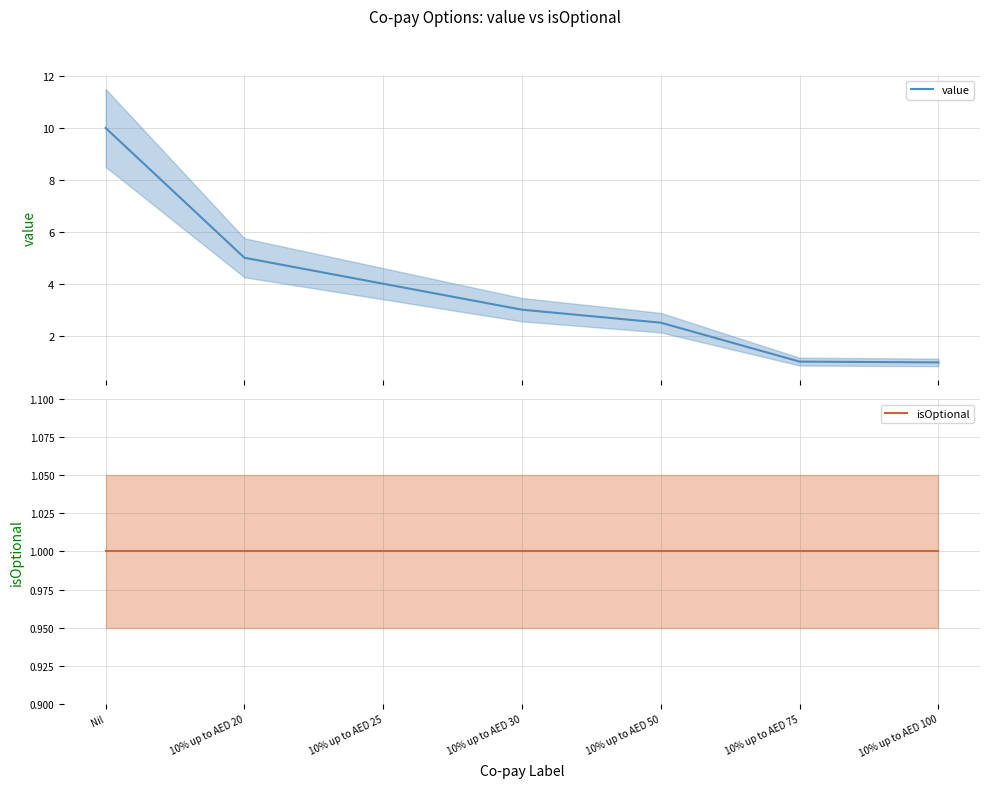

What is the sum of the isOptional values at 10% up to AED 25 and 10% up to AED 30?

2.0